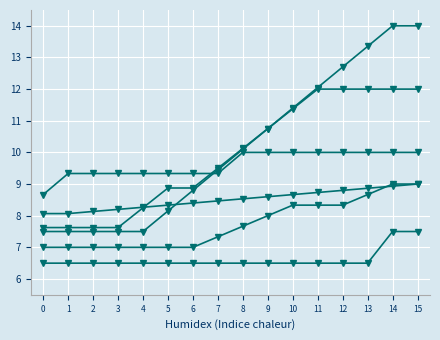

How many data points does each series have?

16